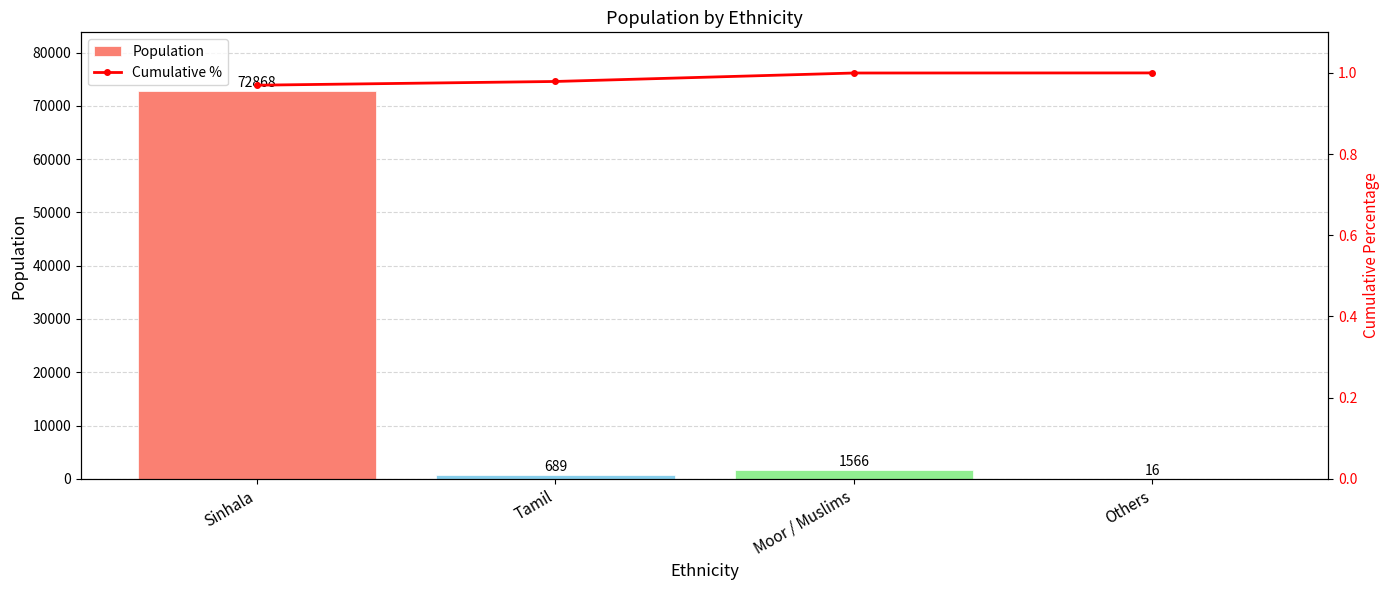

At which label does Cumulative % reach its minimum?

Sinhala